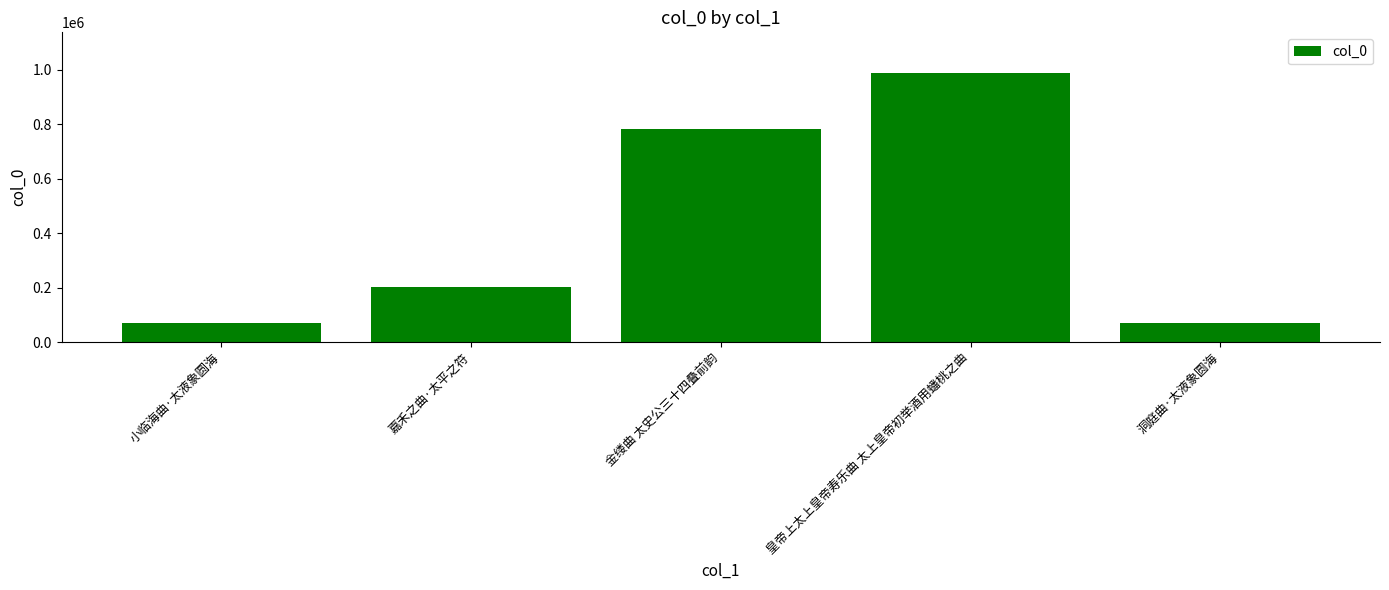

Does the chart contain any negative values?

No